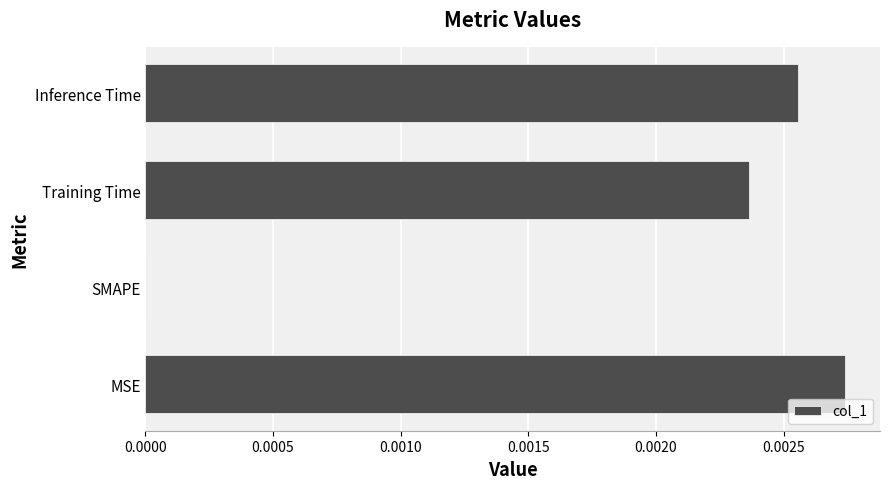

Which has a higher value, Inference Time or MSE?

MSE